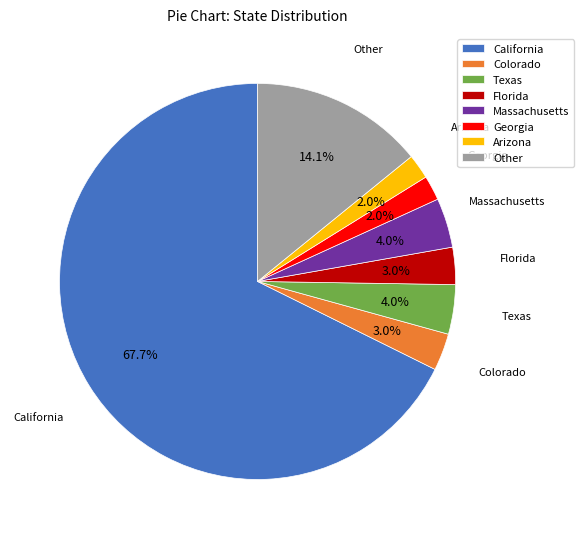

How many slices are in this pie chart?

8